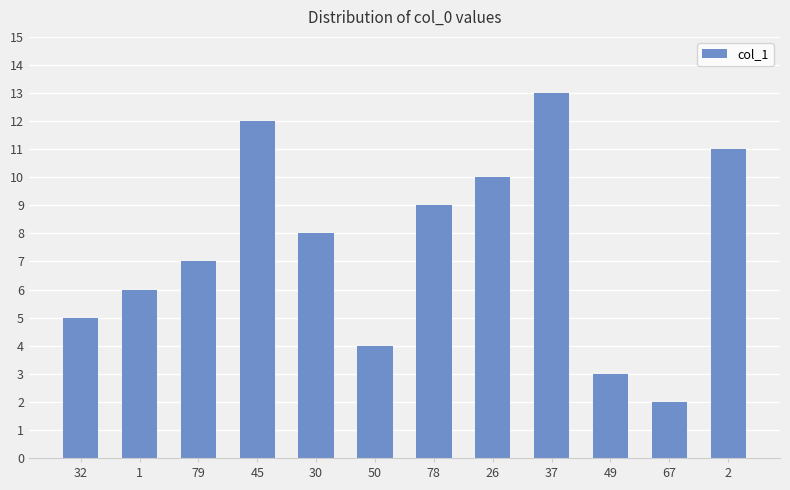

Approximately how many times larger is the value at 2 compared to 78?

1.2